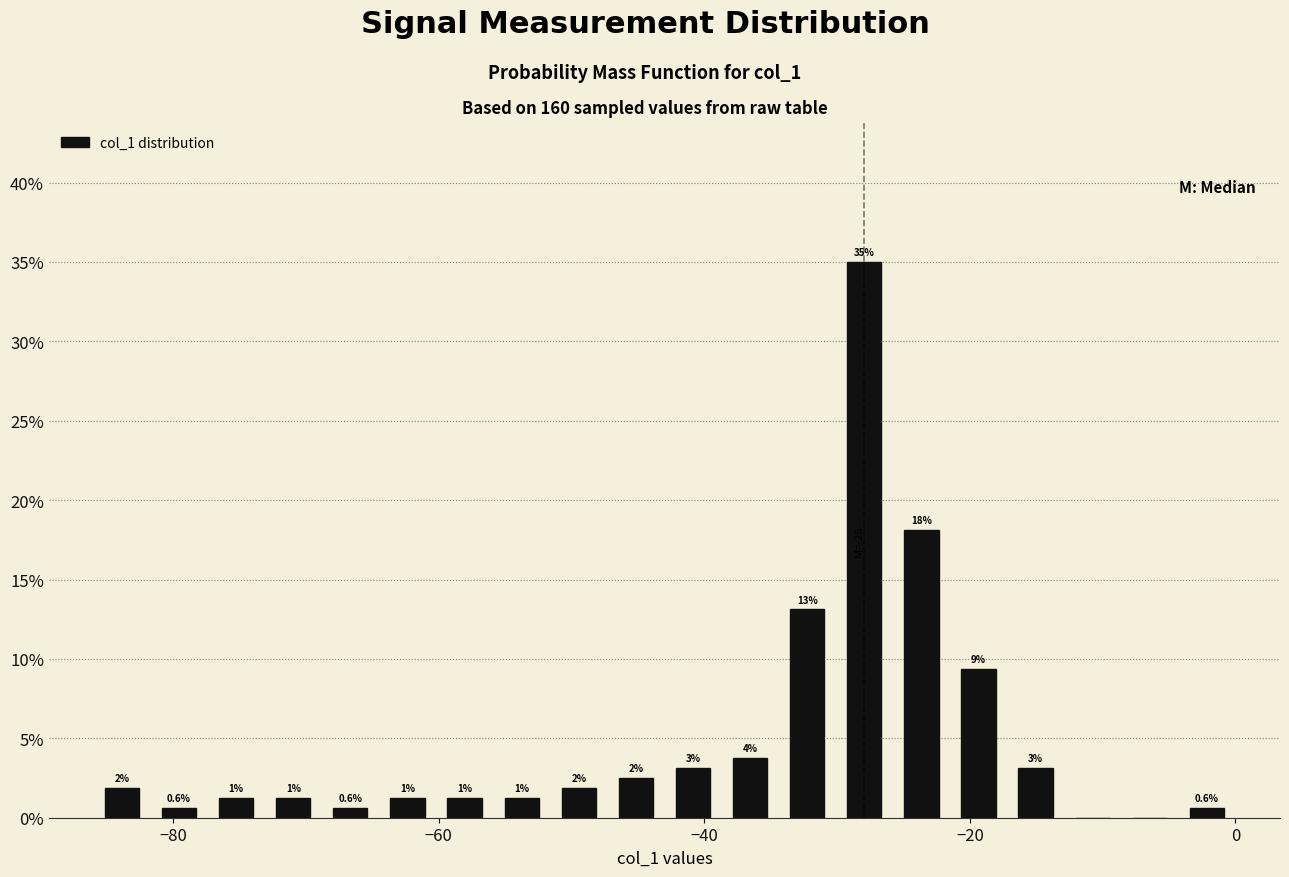

Read against the x-axis, roughly where is the centre of the tallest bar?

-28